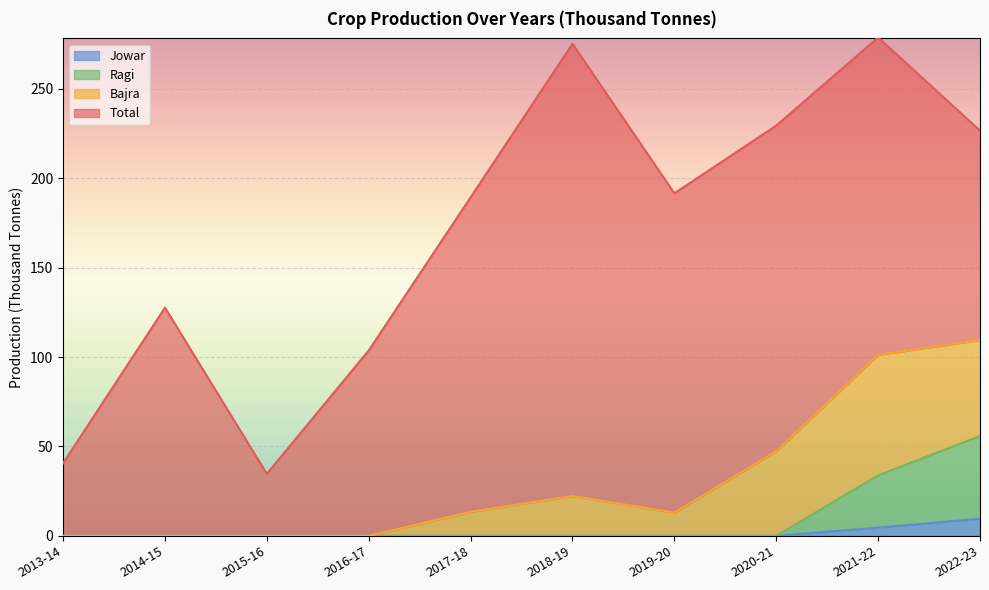

What is the average value of the Ragi series?

9.0